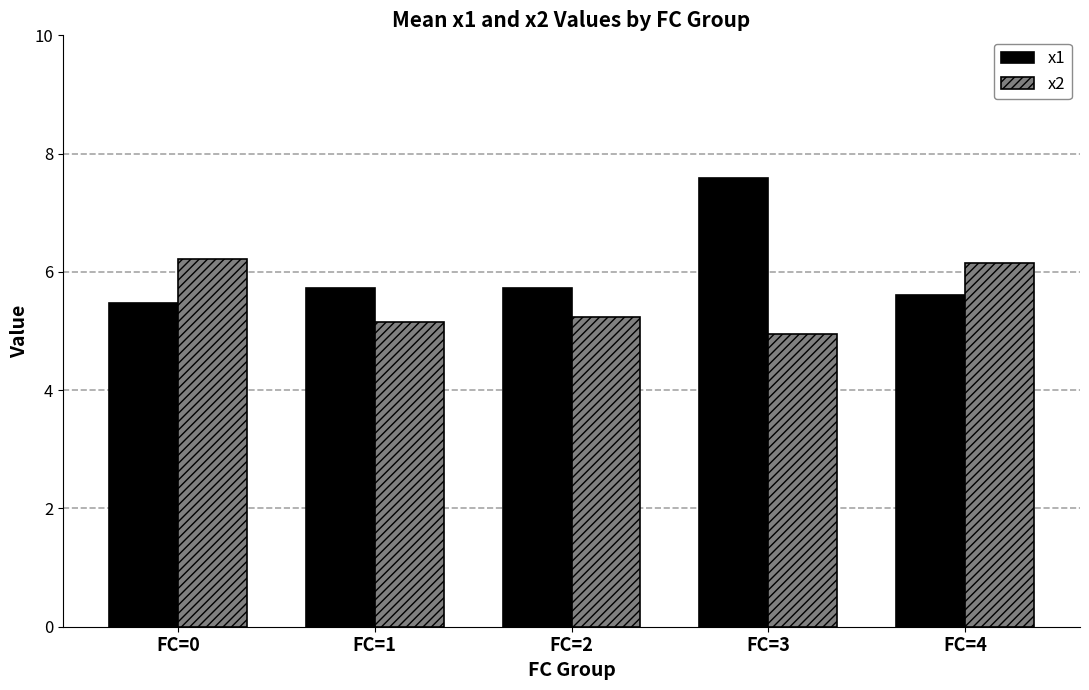

Is it true that x1 equals 5.5 at FC=0?

True